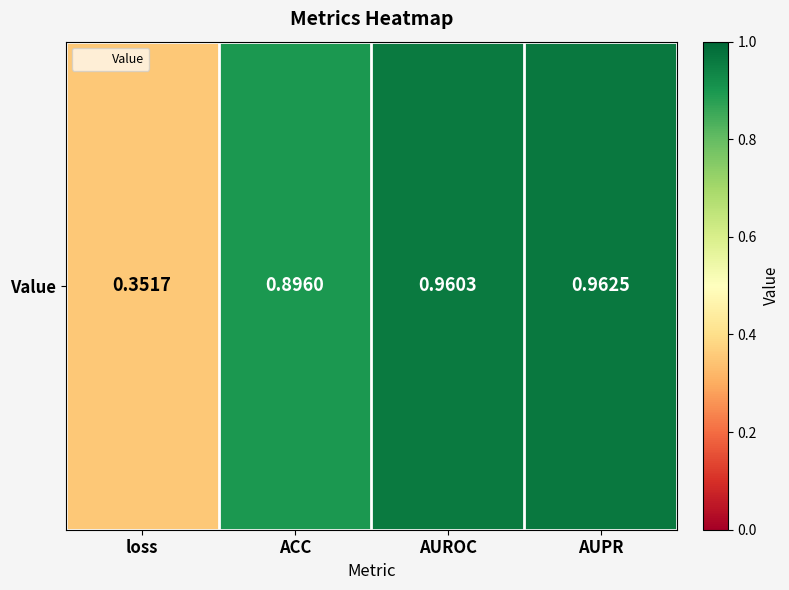

Rank the categories by value from lowest to highest.

loss, ACC, AUROC, AUPR